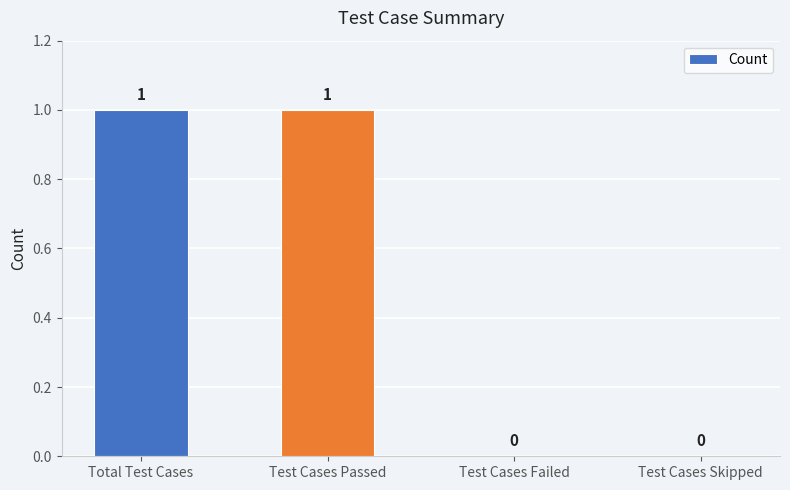

Reading left to right, extract all data points from this chart.

1	1	0	0